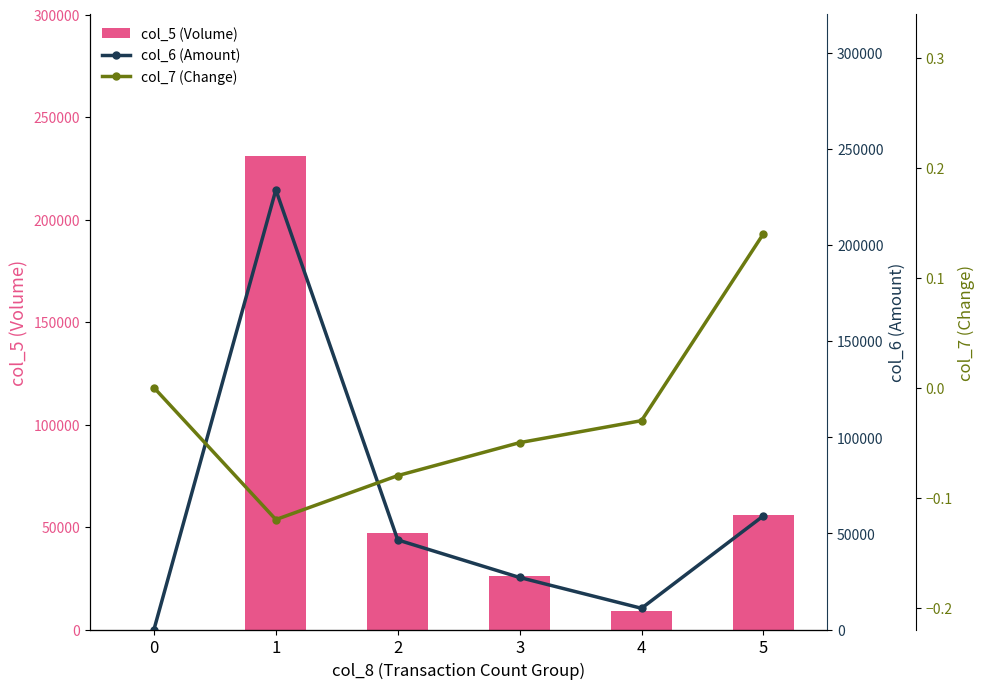

How many positive values does the col_7 (Change) series have?

1